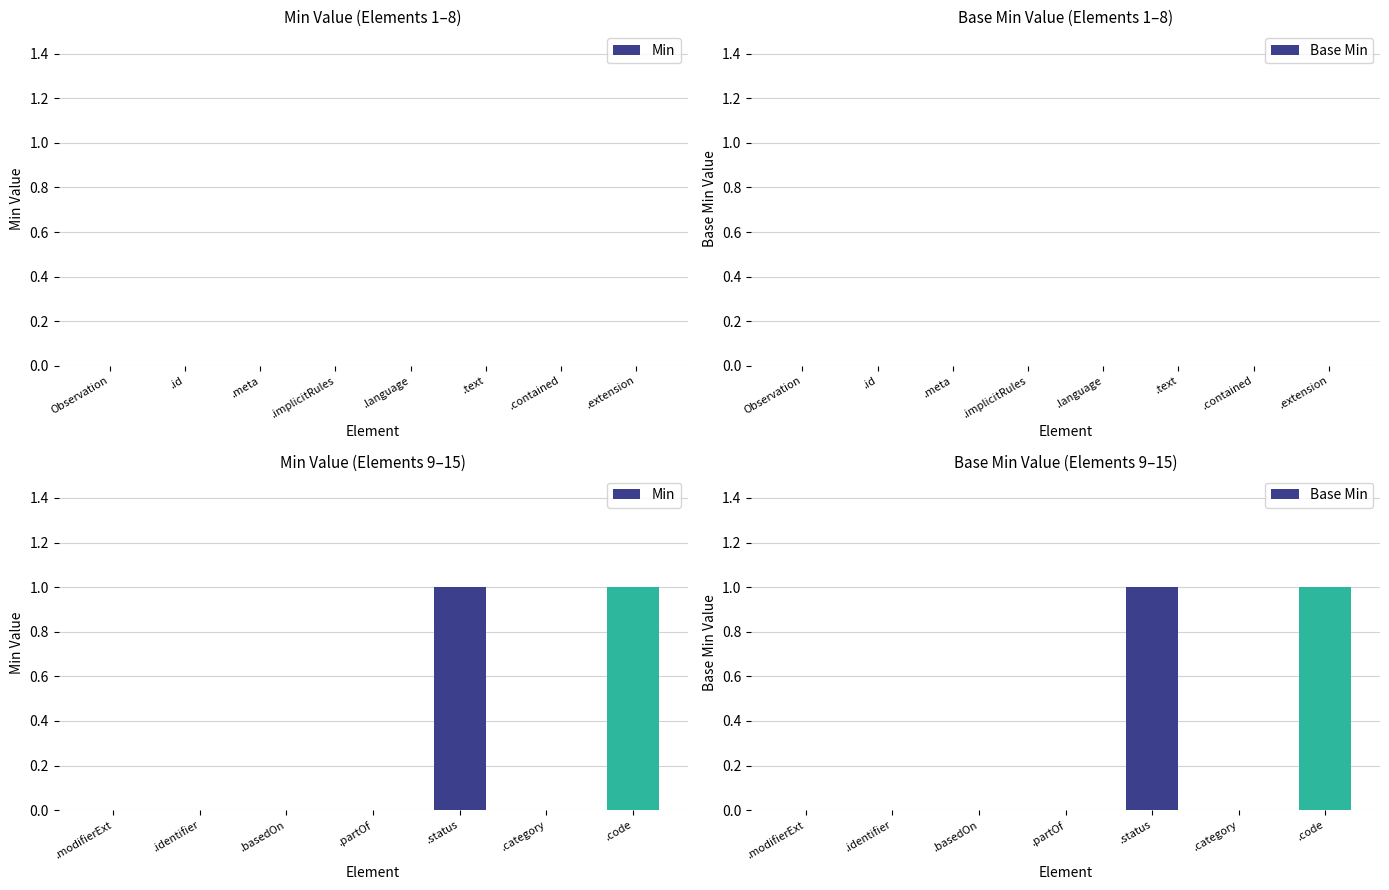

What is the value of the Min bar at the 7th from the left?

1